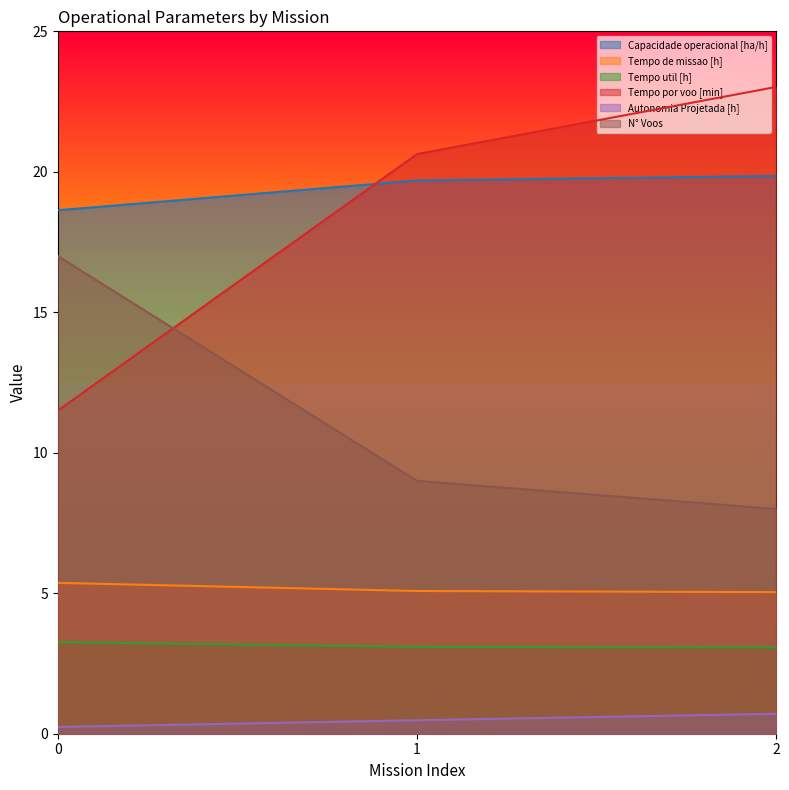

At which label does Tempo de missao [h] reach its minimum?

2